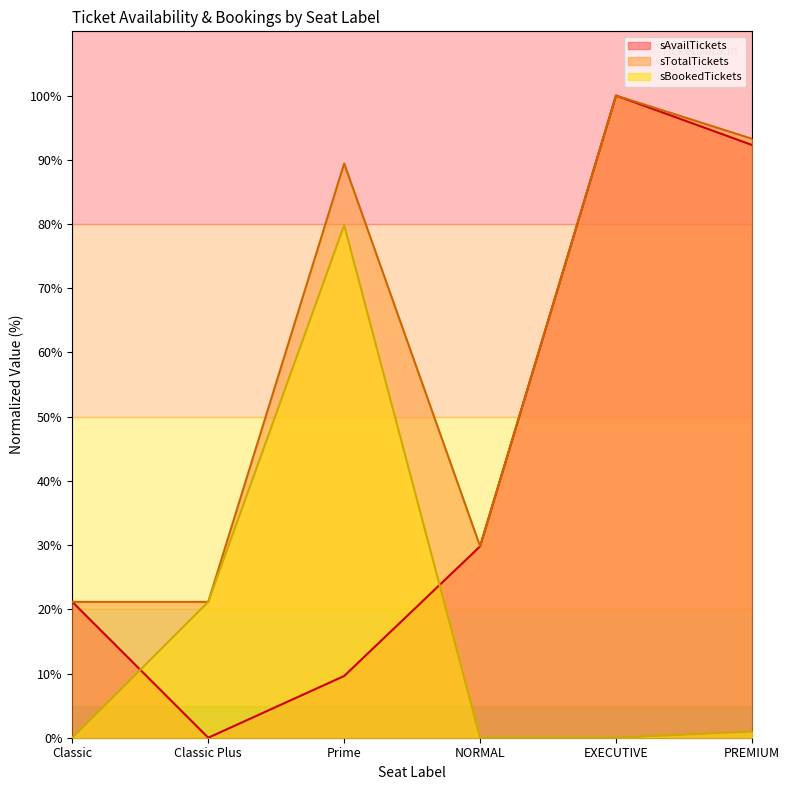

The sTotalTickets series shows 134.9 at PREMIUM. True or false?

False